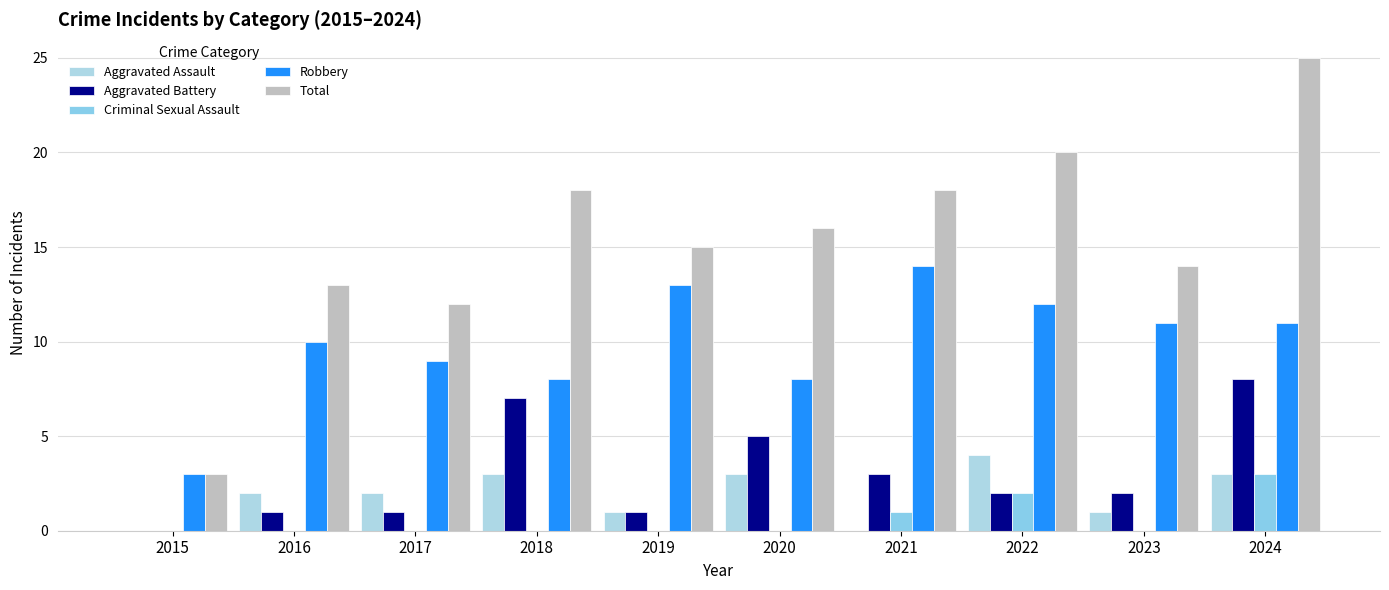

Count the number of categories in the chart.

10